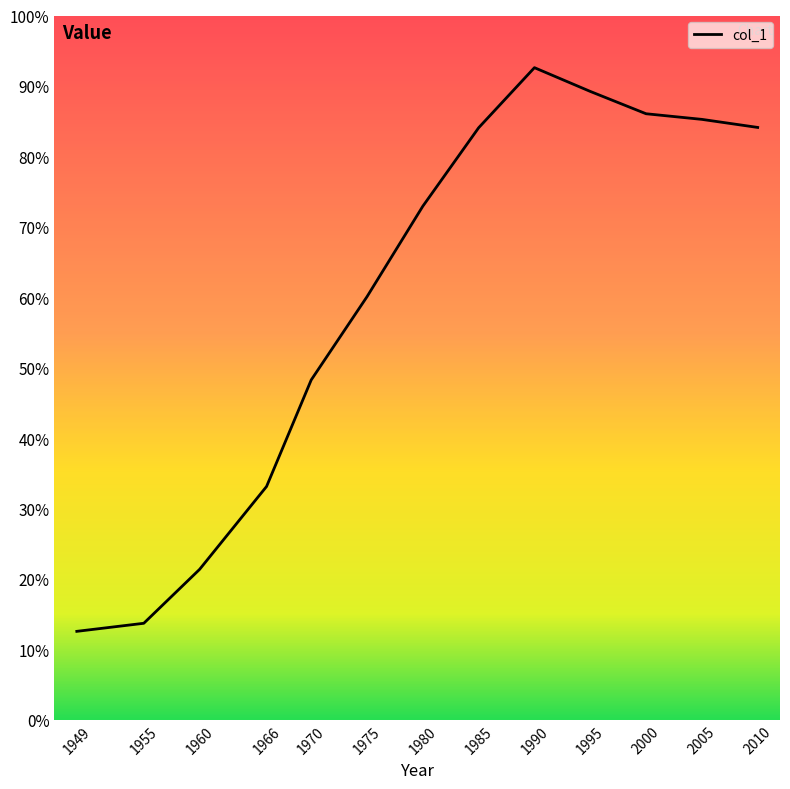

Does the chart display data point markers on the line(s)?

No